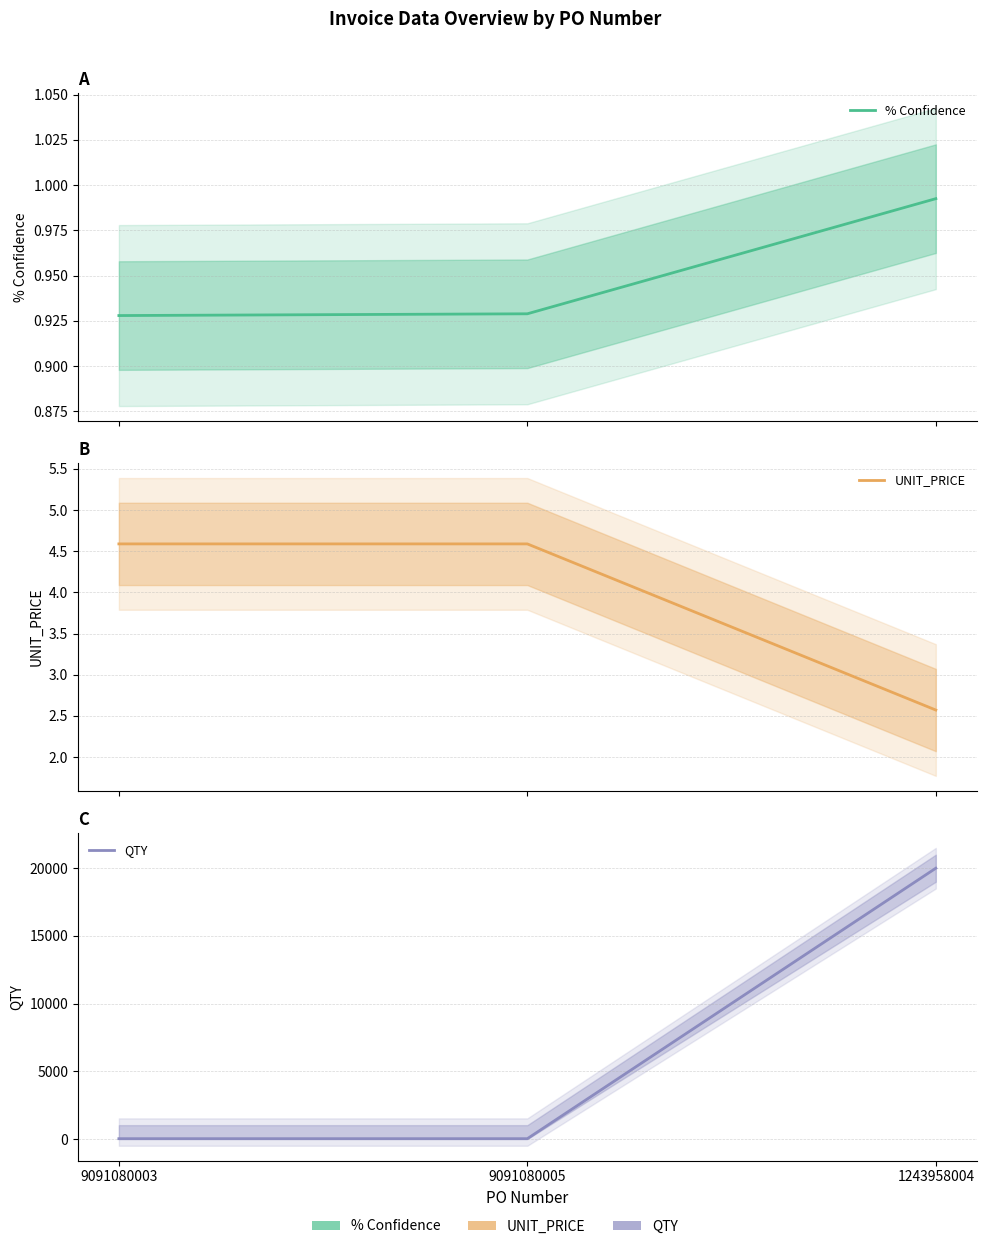

Which has a higher value, 9091080005 or 9091080003?

9091080005